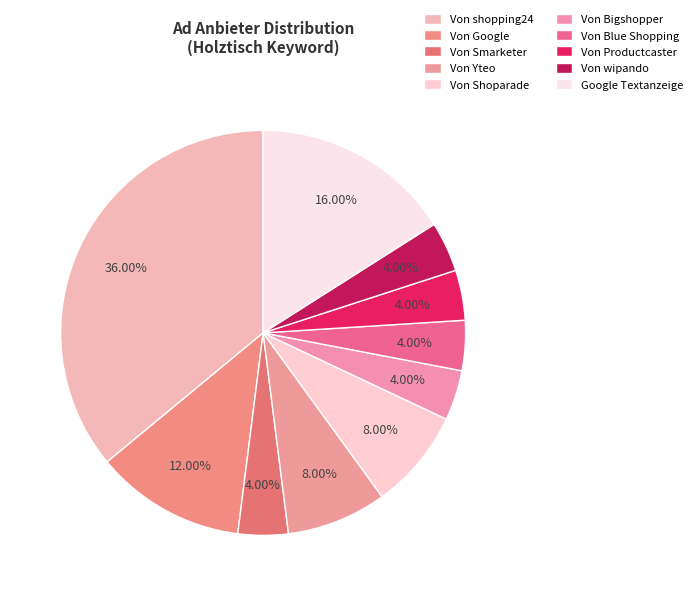

Which has a higher value, Von Blue Shopping or Google Textanzeige?

Google Textanzeige